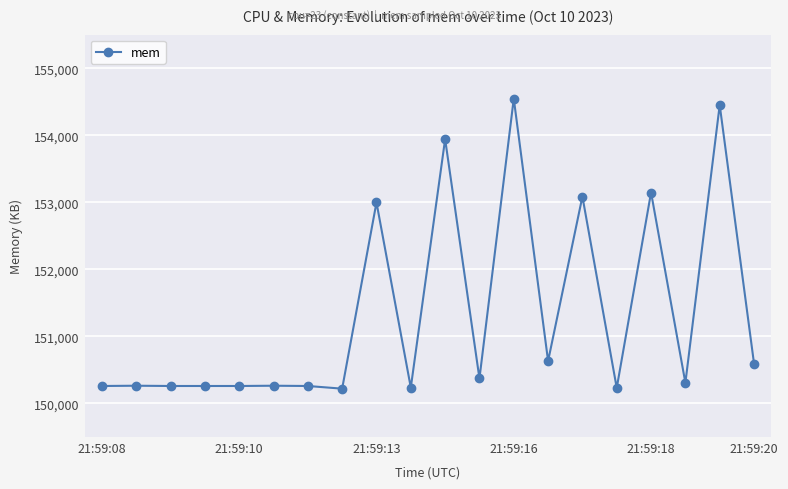

What is the value of the 10th point from the left?

150237